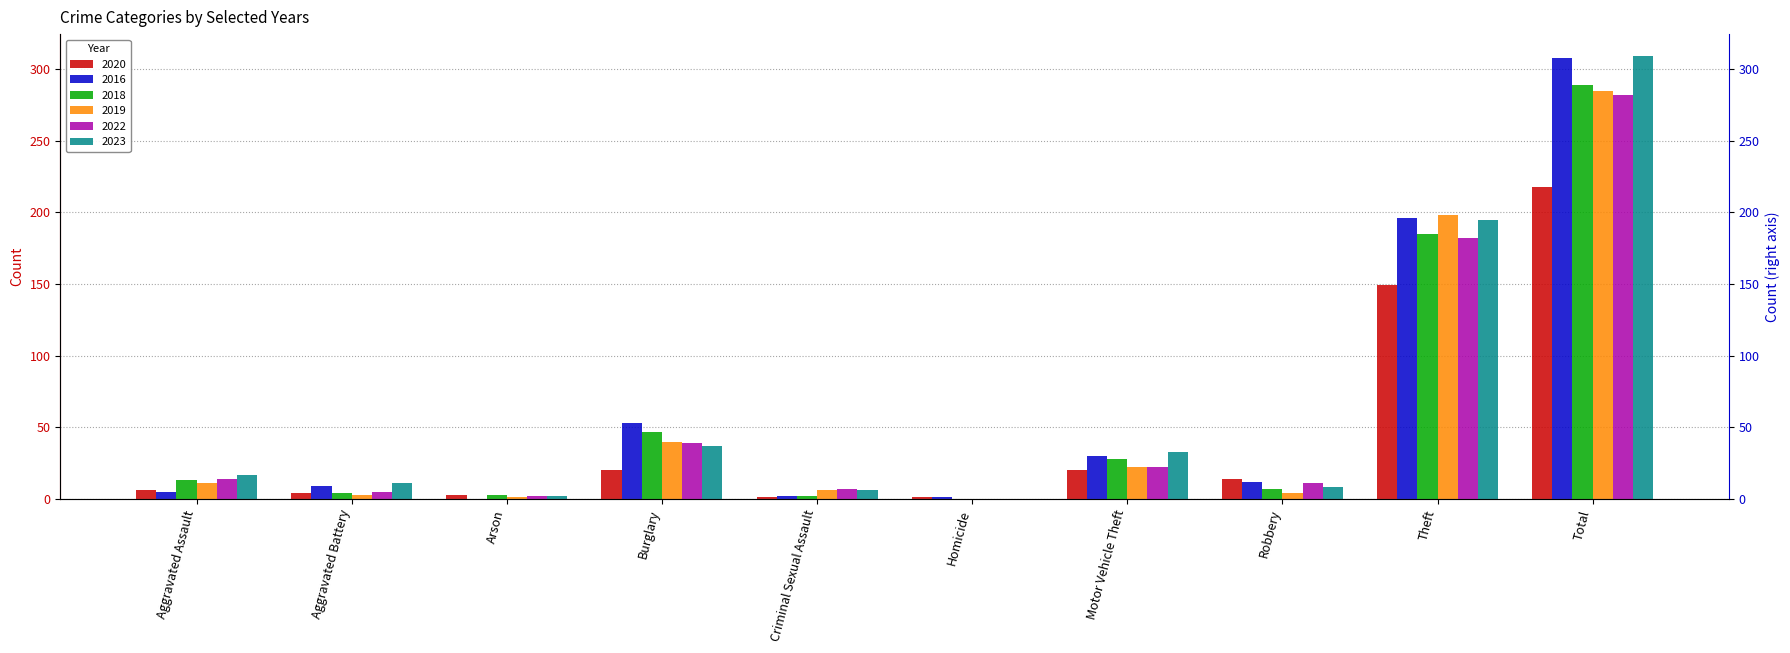

Reading left to right, list all the values displayed in this chart.

2020: 6	4	3	20	1	1	20	14	149	218
2016: 5	9	0	53	2	1	30	12	196	308
2018: 13	4	3	47	2	0	28	7	185	289
2019: 11	3	1	40	6	0	22	4	198	285
2022: 14	5	2	39	7	0	22	11	182	282
2023: 17	11	2	37	6	0	33	8	195	309